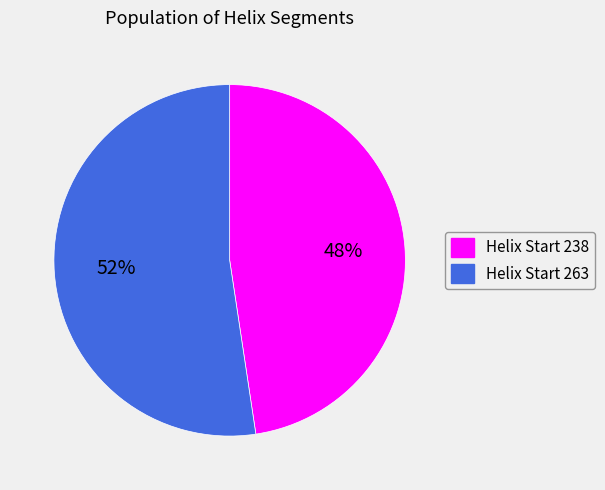

Is there any slice that represents more than half of the pie?

Yes